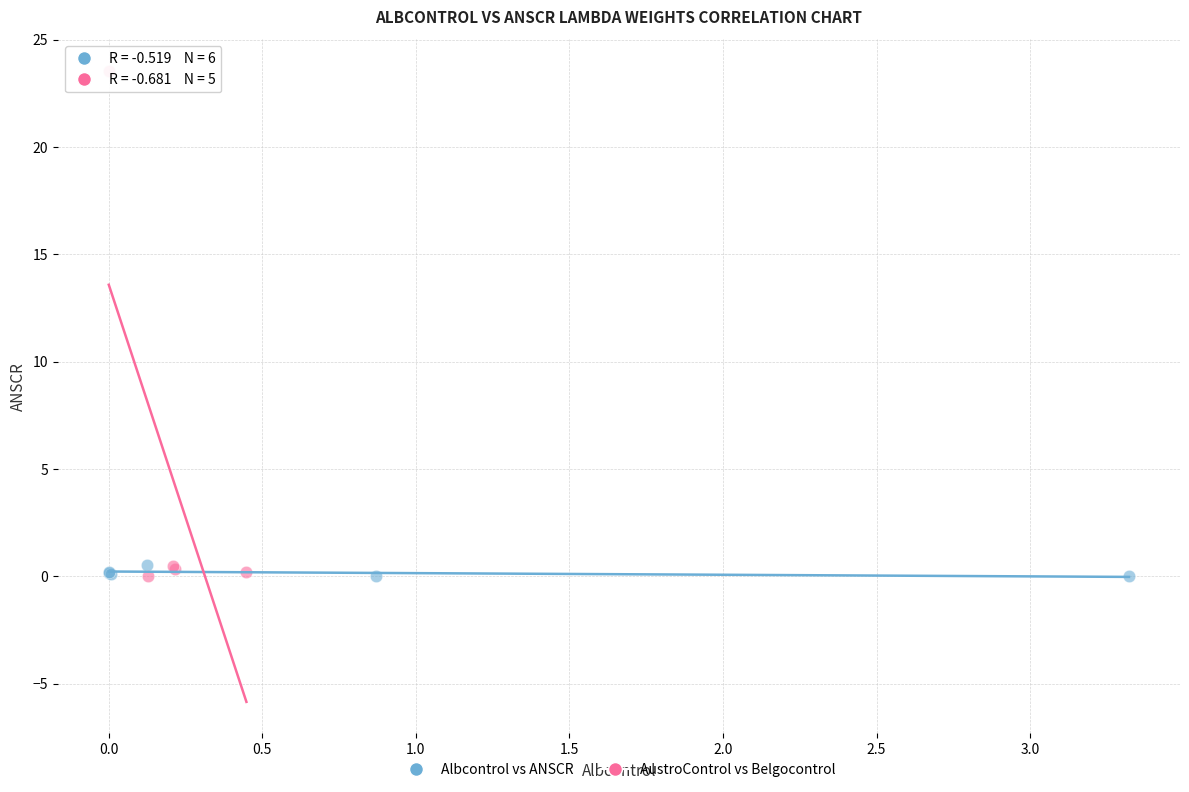

Which series has the largest Y range (max minus min)?

AustroControl vs Belgocontrol